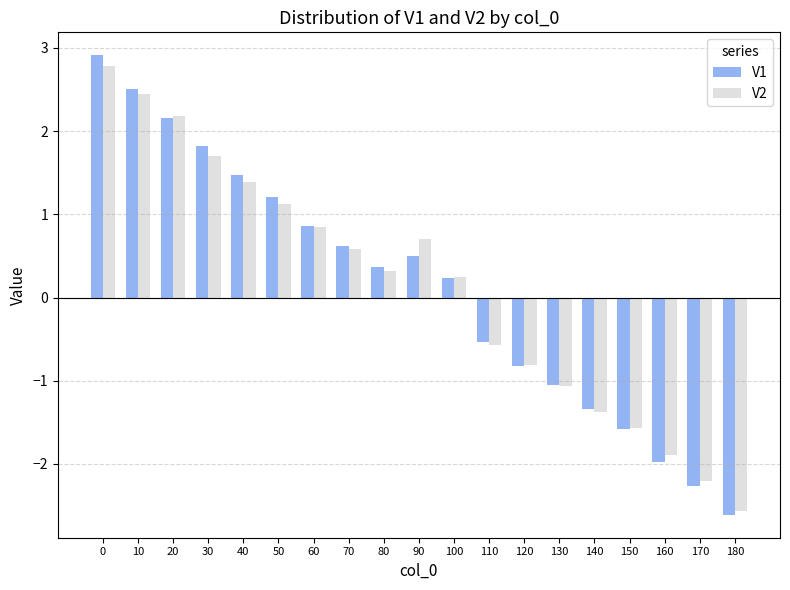

How many positive values does the V2 series have?

11